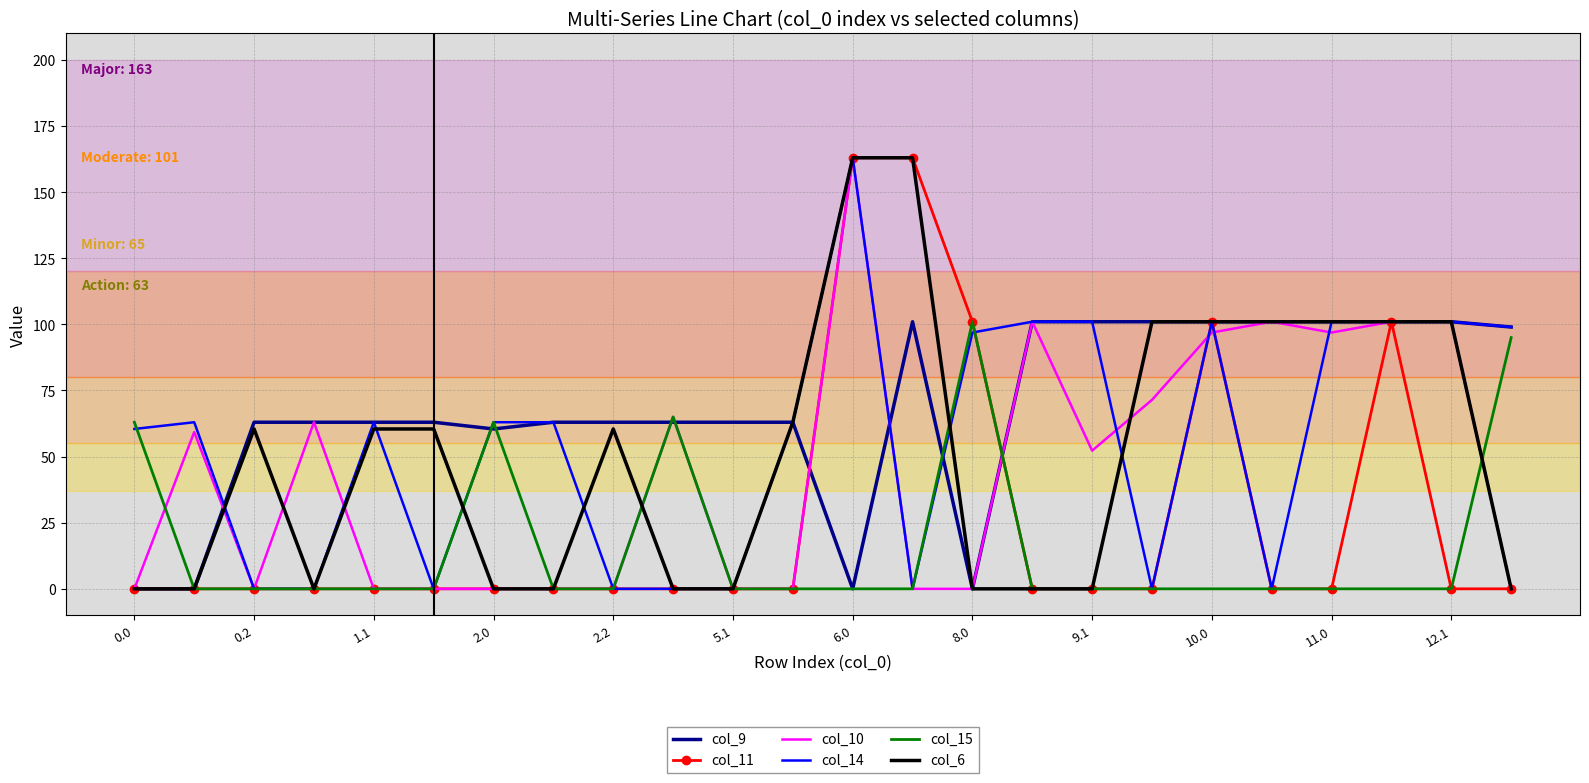

What is the highest value of the col_9 series?

101.0